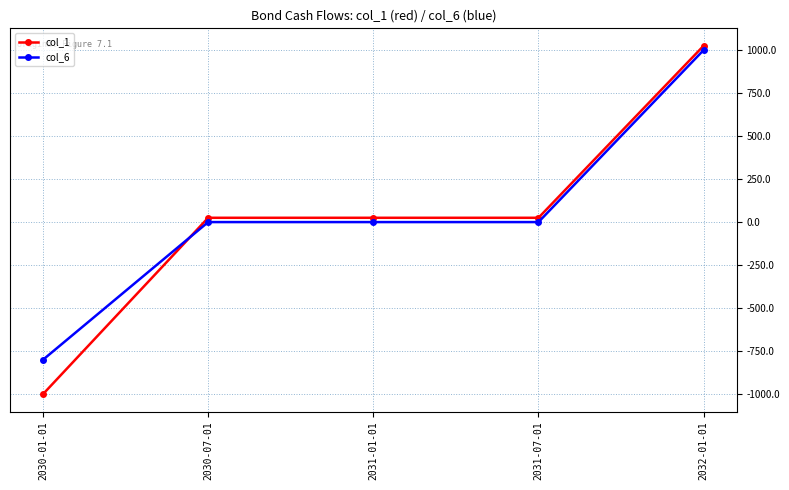

The value of col_1 at 2031-07-01 is 25. True or false?

True